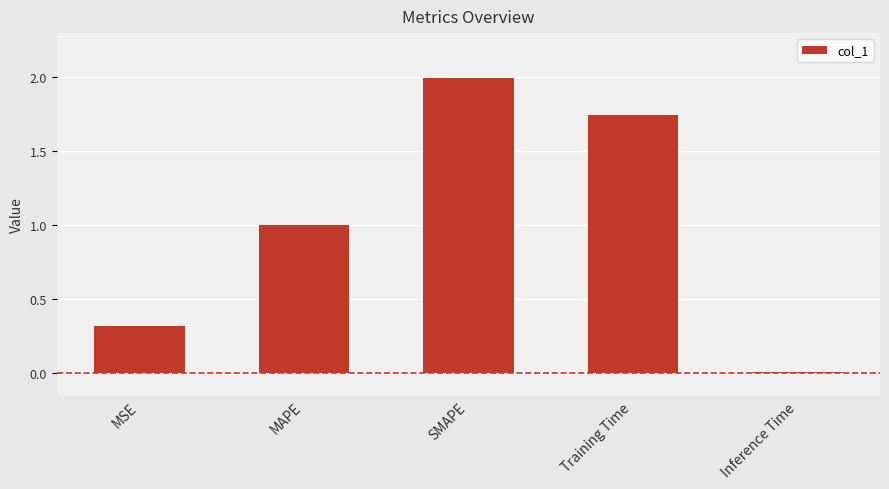

Rank the categories by value from lowest to highest.

Inference Time, MSE, MAPE, Training Time, SMAPE